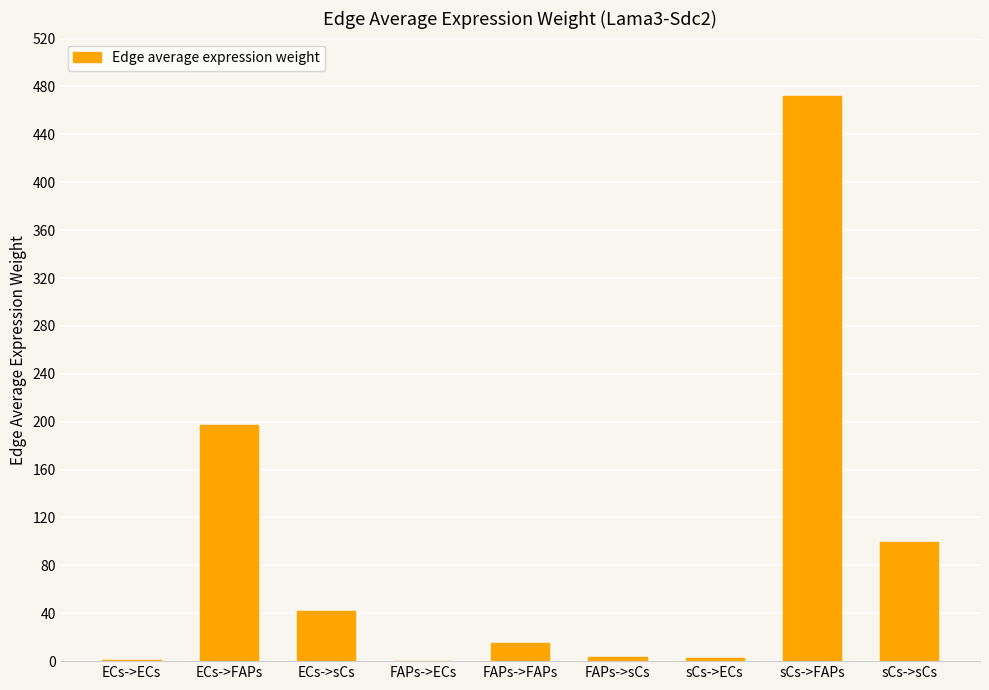

Count the number of values greater than 15.

5